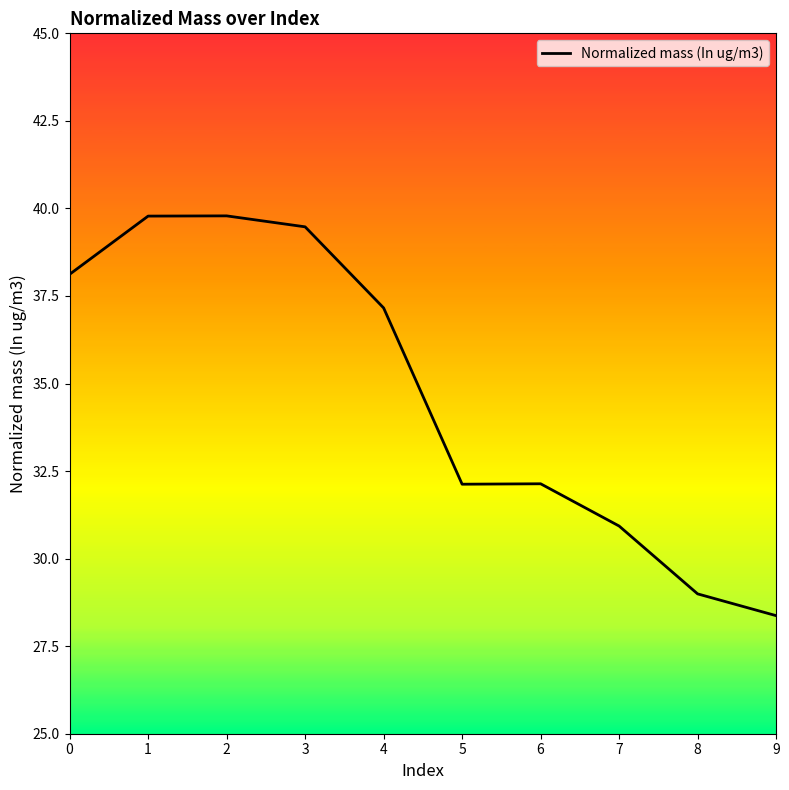

What is the ratio of the value at 0 to the value at 9?

1.3